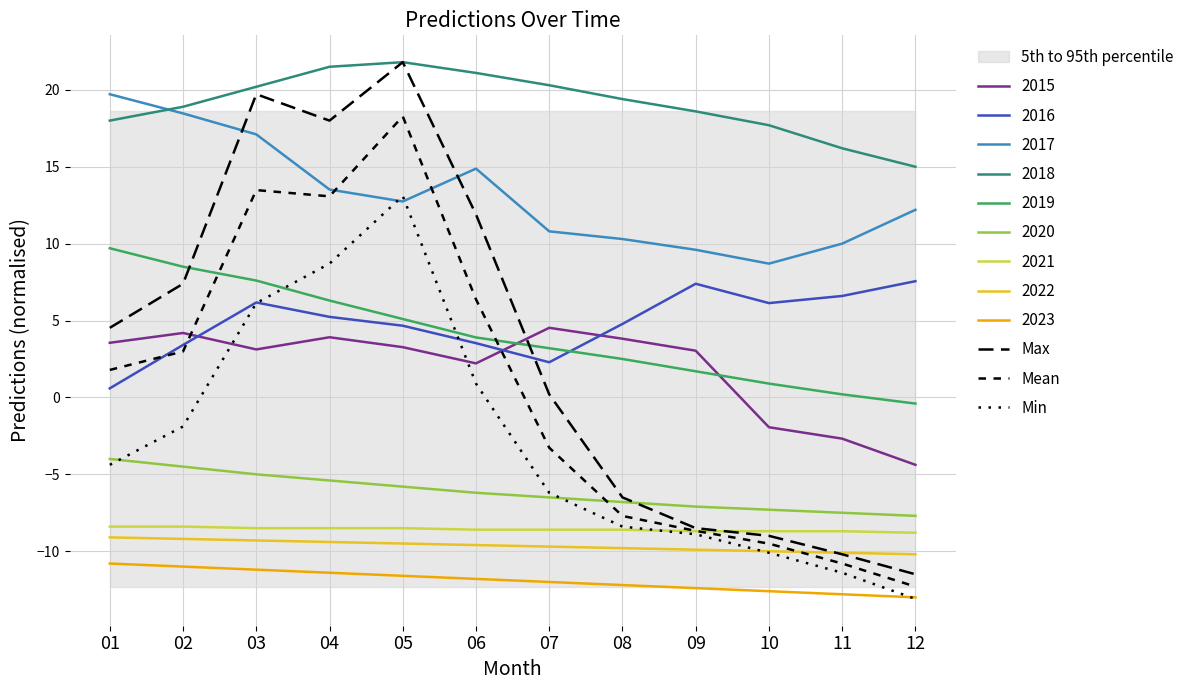

At 04, list the series in order from smallest to largest.

Min, Mean, Max